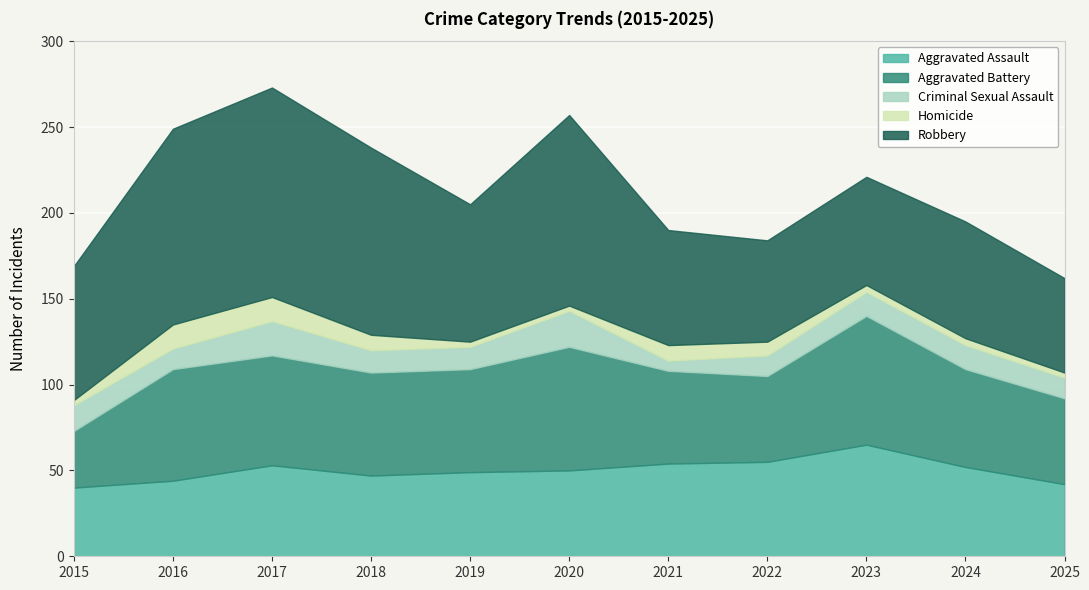

How many times do Aggravated Assault and Robbery cross each other?

2